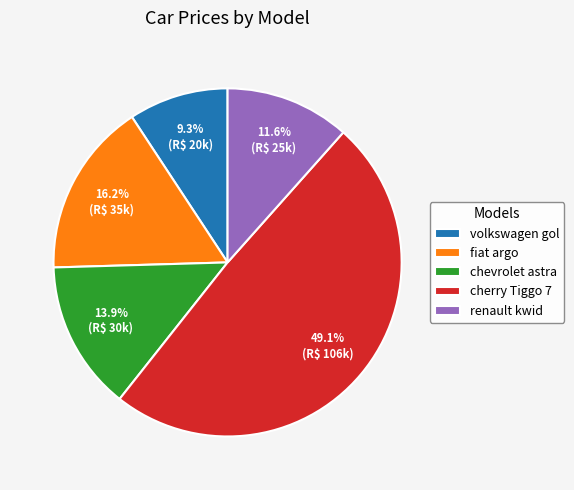

How many slices are in this pie chart?

5